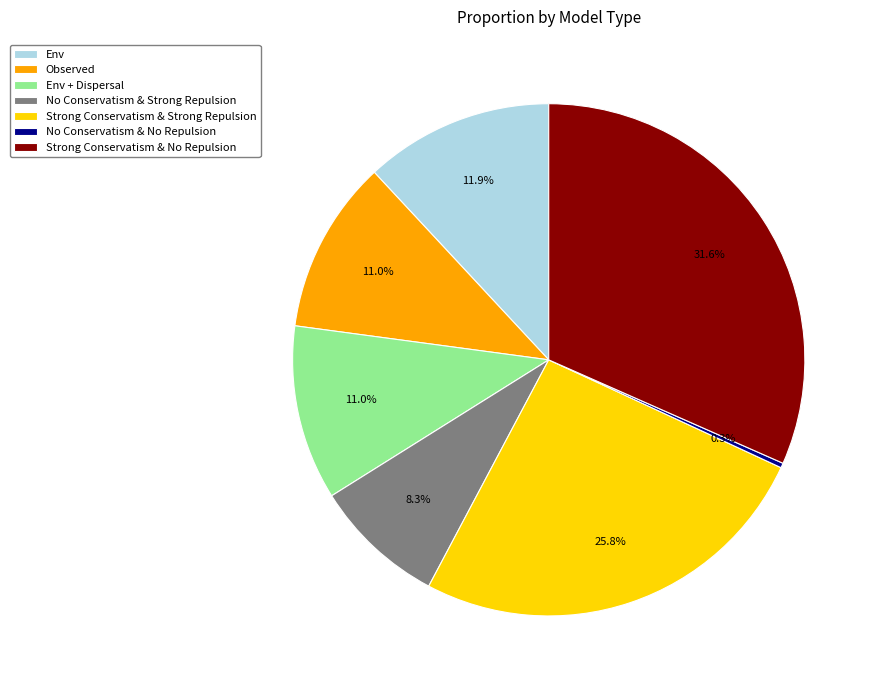

Does any single category account for the majority?

No